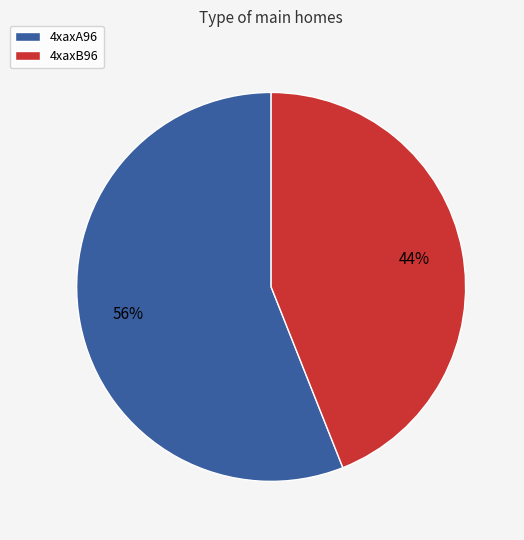

Which category has the biggest portion of the pie?

4xaxA96